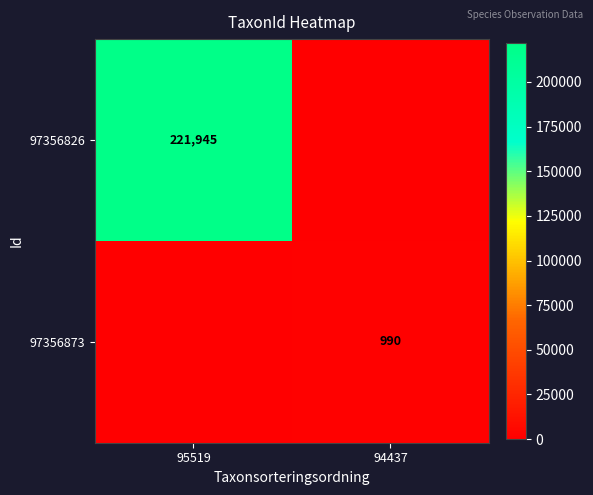

The value of 97356826 at 95519 is 221945. True or false?

True